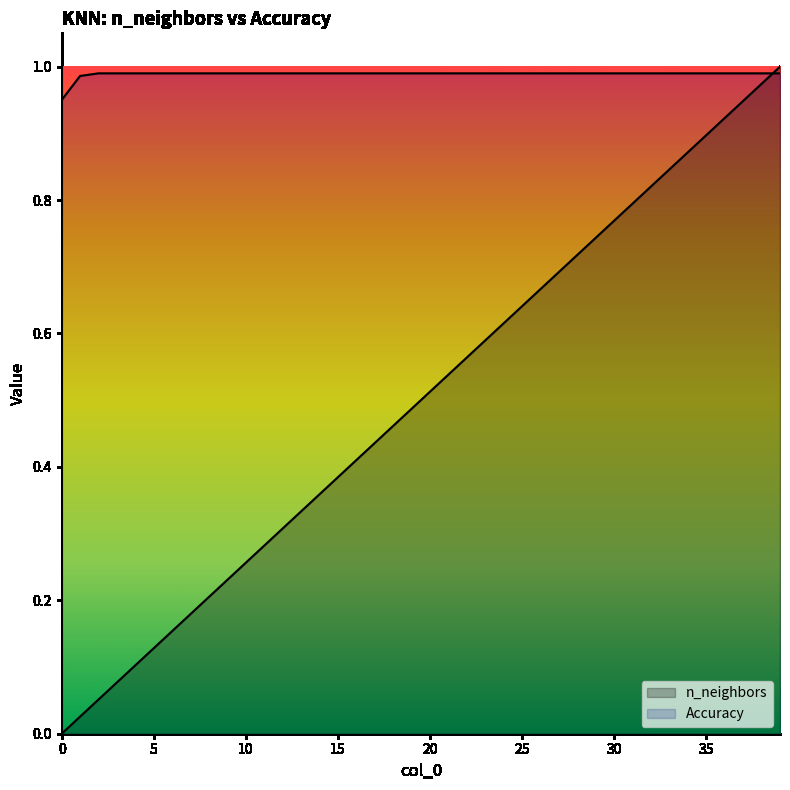

Reading right to left, list all the values displayed in this chart.

n_neighbors: 39=1.0	38=1.0	37=0.9	36=0.9	35=0.9	34=0.9	33=0.8	32=0.8	31=0.8	30=0.8	29=0.7	28=0.7	27=0.7	26=0.7	25=0.6	24=0.6	23=0.6	22=0.6	21=0.5	20=0.5	19=0.5	18=0.5	17=0.4	16=0.4	15=0.4	14=0.4	13=0.3	12=0.3	11=0.3	10=0.3	9=0.2	8=0.2	7=0.2	6=0.2	5=0.1	4=0.1	3=0.1	2=0.1	1=0.0	0=0.0
Accuracy: 39=1.0	38=1.0	37=1.0	36=1.0	35=1.0	34=1.0	33=1.0	32=1.0	31=1.0	30=1.0	29=1.0	28=1.0	27=1.0	26=1.0	25=1.0	24=1.0	23=1.0	22=1.0	21=1.0	20=1.0	19=1.0	18=1.0	17=1.0	16=1.0	15=1.0	14=1.0	13=1.0	12=1.0	11=1.0	10=1.0	9=1.0	8=1.0	7=1.0	6=1.0	5=1.0	4=1.0	3=1.0	2=1.0	1=1.0	0=0.9